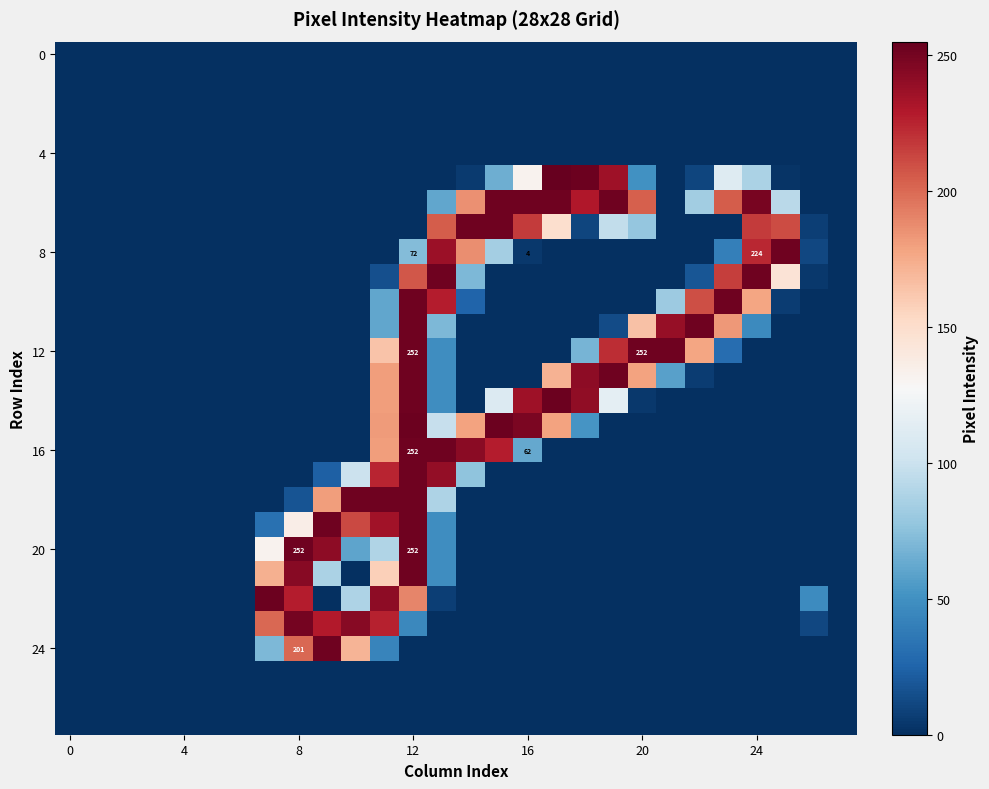

Reading right to left, what are all the values shown in this chart?

row_0: 0	0	0	0	0	0	0	0	0	0	0	0	0	0	0	0	0	0	0	0	0	0	0	0	0	0	0	0
row_1: 0	0	0	0	0	0	0	0	0	0	0	0	0	0	0	0	0	0	0	0	0	0	0	0	0	0	0	0
row_2: 0	0	0	0	0	0	0	0	0	0	0	0	0	0	0	0	0	0	0	0	0	0	0	0	0	0	0	0
row_3: 0	0	0	0	0	0	0	0	0	0	0	0	0	0	0	0	0	0	0	0	0	0	0	0	0	0	0	0
row_4: 0	0	0	0	0	0	0	0	0	0	0	0	0	0	0	0	0	0	0	0	0	0	0	0	0	0	0	0
row_5: 0	0	2	87	111	10	0	50	236	253	255	132	65	5	0	0	0	0	0	0	0	0	0	0	0	0	0	0
row_6: 0	0	93	249	205	83	0	204	252	230	252	252	252	186	61	0	0	0	0	0	0	0	0	0	0	0	0	0
row_7: 0	7	211	217	0	0	0	78	96	10	149	217	252	252	205	0	0	0	0	0	0	0	0	0	0	0	0	0
row_8: 0	11	252	224	40	0	0	0	0	0	0	4	84	187	237	72	0	0	0	0	0	0	0	0	0	0	0	0
row_9: 0	4	145	252	216	18	0	0	0	0	0	0	0	70	252	207	15	0	0	0	0	0	0	0	0	0	0	0
row_10: 0	0	6	178	252	210	81	0	0	0	0	0	0	25	228	252	61	0	0	0	0	0	0	0	0	0	0	0
row_11: 0	0	0	46	183	252	239	165	13	0	0	0	0	0	70	252	61	0	0	0	0	0	0	0	0	0	0	0
row_12: 0	0	0	0	30	178	252	252	222	68	0	0	0	0	48	252	164	0	0	0	0	0	0	0	0	0	0	0
row_13: 0	0	0	0	0	6	58	179	252	242	172	0	0	0	48	252	181	0	0	0	0	0	0	0	0	0	0	0
row_14: 0	0	0	0	0	0	0	4	115	241	253	236	110	0	48	252	181	0	0	0	0	0	0	0	0	0	0	0
row_15: 0	0	0	0	0	0	0	0	0	52	179	248	253	179	98	253	182	0	0	0	0	0	0	0	0	0	0	0
row_16: 0	0	0	0	0	0	0	0	0	0	0	62	228	243	252	252	181	0	0	0	0	0	0	0	0	0	0	0
row_17: 0	0	0	0	0	0	0	0	0	0	0	0	0	76	240	252	225	100	23	0	0	0	0	0	0	0	0	0
row_18: 0	0	0	0	0	0	0	0	0	0	0	0	0	0	88	252	252	252	181	17	0	0	0	0	0	0	0	0
row_19: 0	0	0	0	0	0	0	0	0	0	0	0	0	0	48	252	235	212	252	136	32	0	0	0	0	0	0	0
row_20: 0	0	0	0	0	0	0	0	0	0	0	0	0	0	48	252	89	60	242	252	132	0	0	0	0	0	0	0
row_21: 0	0	0	0	0	0	0	0	0	0	0	0	0	0	48	252	158	0	87	244	173	0	0	0	0	0	0	0
row_22: 0	47	0	0	0	0	0	0	0	0	0	0	0	0	7	190	242	88	0	228	253	0	0	0	0	0	0	0
row_23: 0	11	0	0	0	0	0	0	0	0	0	0	0	0	0	45	226	244	229	250	201	0	0	0	0	0	0	0
row_24: 0	0	0	0	0	0	0	0	0	0	0	0	0	0	0	0	43	171	252	201	70	0	0	0	0	0	0	0
row_25: 0	0	0	0	0	0	0	0	0	0	0	0	0	0	0	0	0	0	0	0	0	0	0	0	0	0	0	0
row_26: 0	0	0	0	0	0	0	0	0	0	0	0	0	0	0	0	0	0	0	0	0	0	0	0	0	0	0	0
row_27: 0	0	0	0	0	0	0	0	0	0	0	0	0	0	0	0	0	0	0	0	0	0	0	0	0	0	0	0